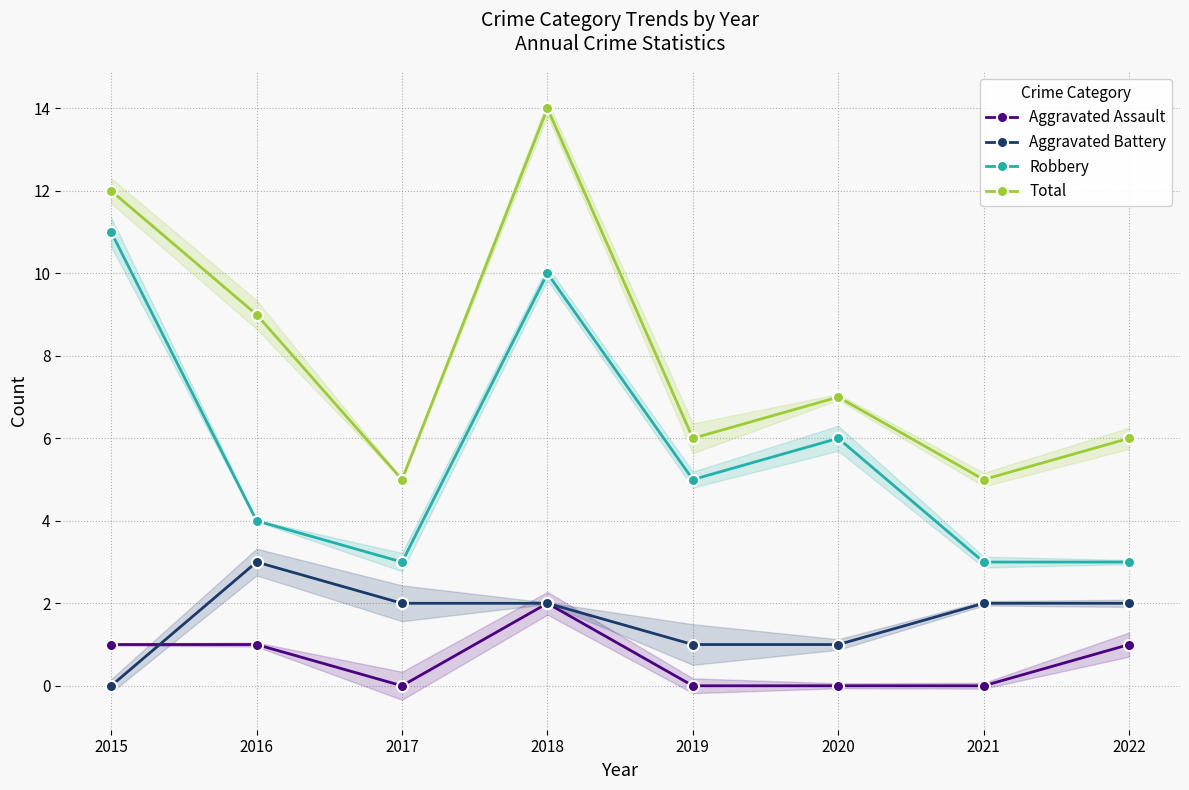

Rank the categories by Aggravated Assault value from lowest to highest.

2017, 2019, 2020, 2021, 2015, 2016, 2022, 2018